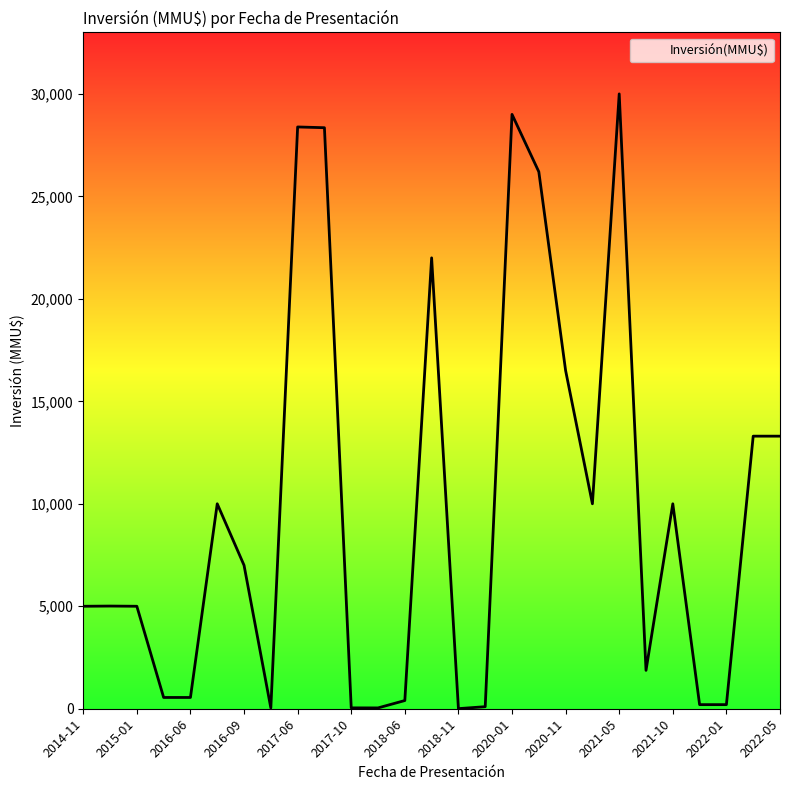

What is the difference between the maximum and minimum values?

29995